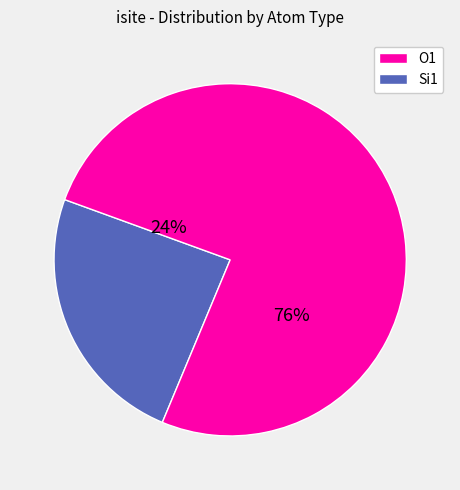

Is 2 the majority of the pie?

No